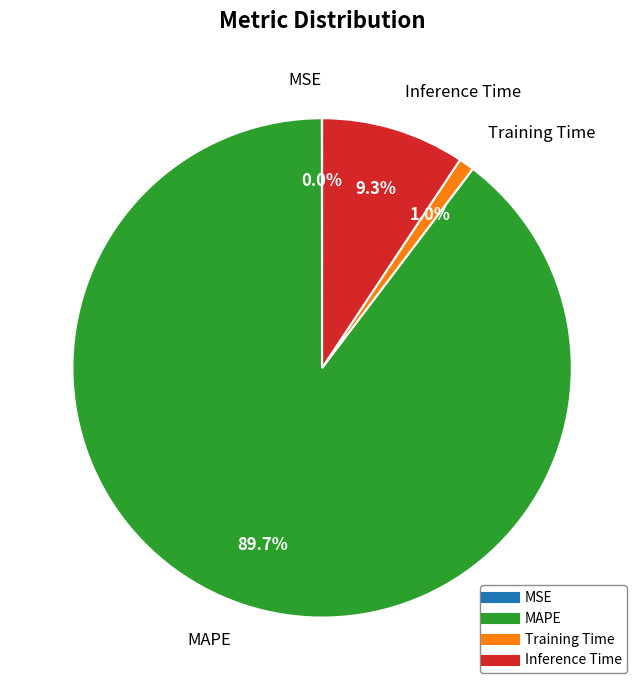

What is the largest slice in the pie chart?

MAPE